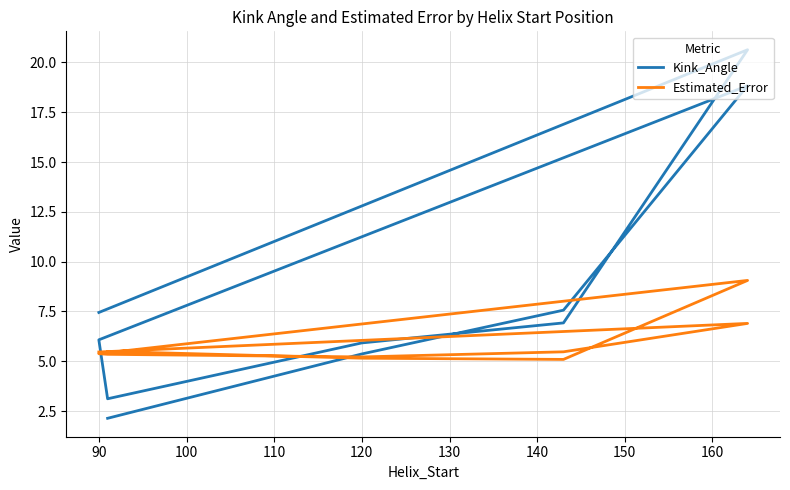

List the series in order of their overall mean, highest first.

Kink_Angle, Estimated_Error